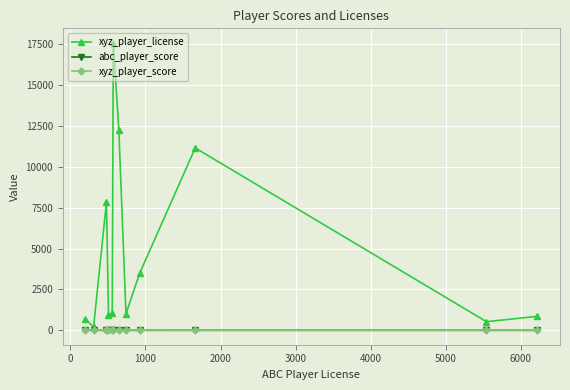

How many series are shown in this chart?

3